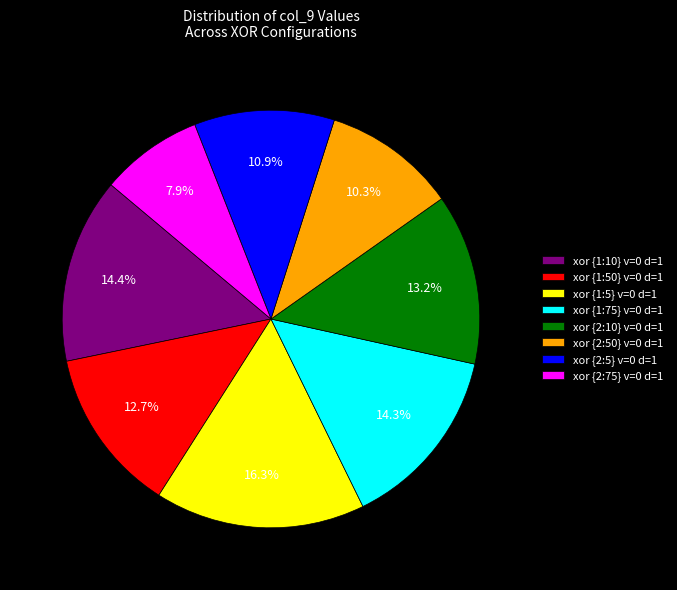

Which slice is the smallest?

xor {2:75} v=0 d=1